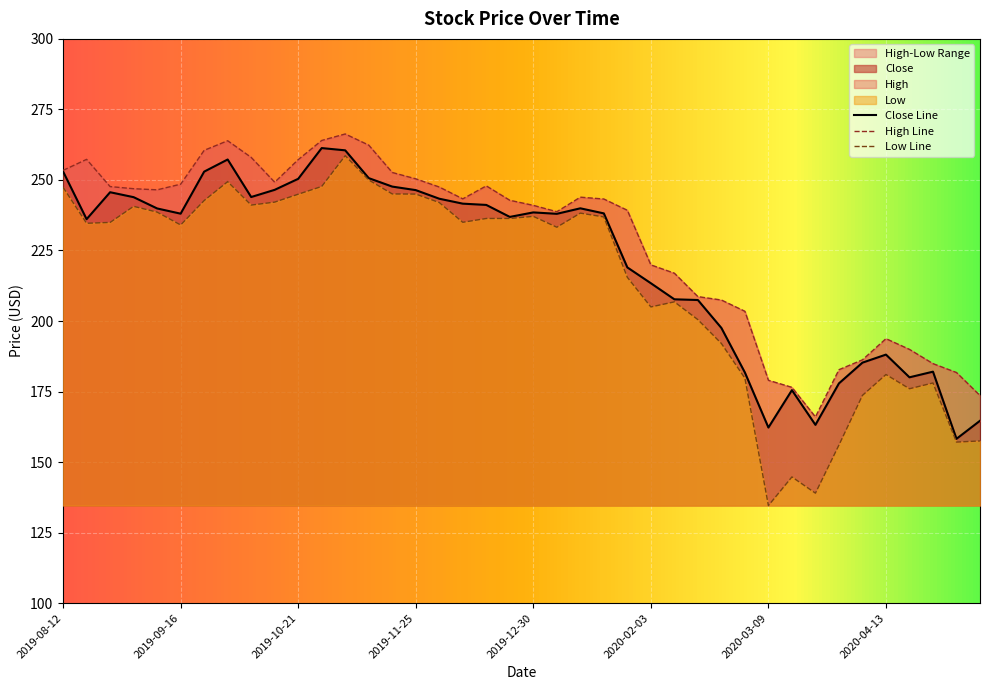

The value of Close at 2019-12-09 is 152.3. True or false?

False